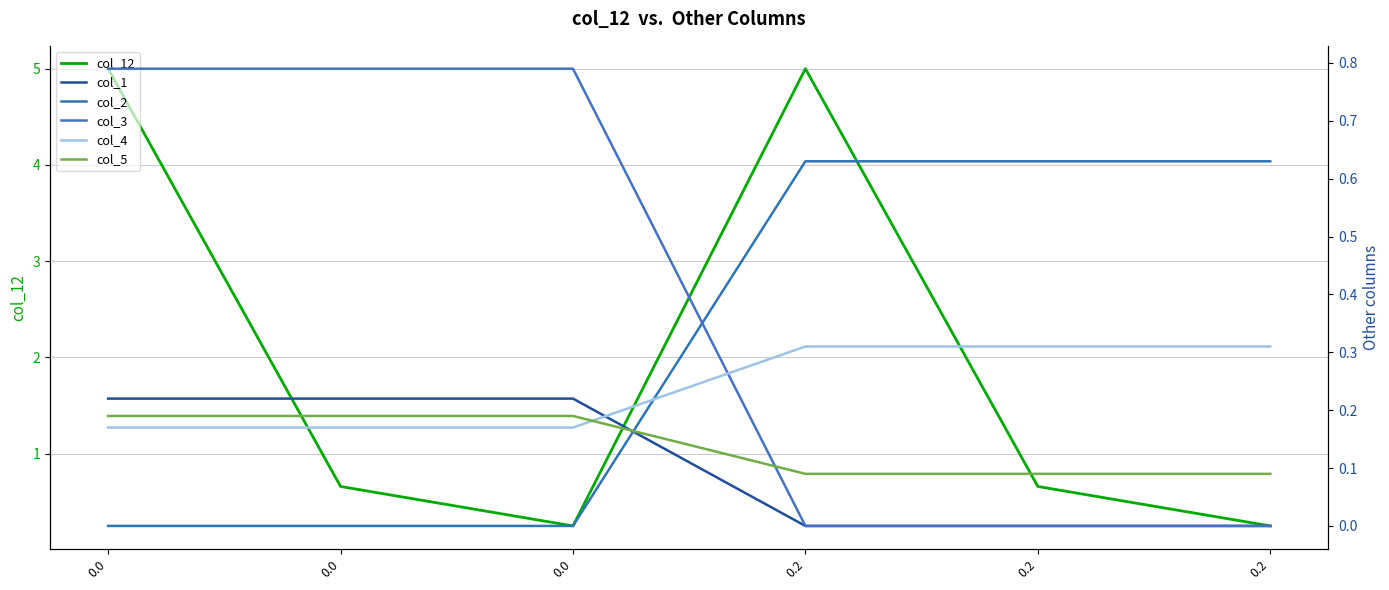

What is the difference between the col_1 values at 0.0 and 0.2?

0.2